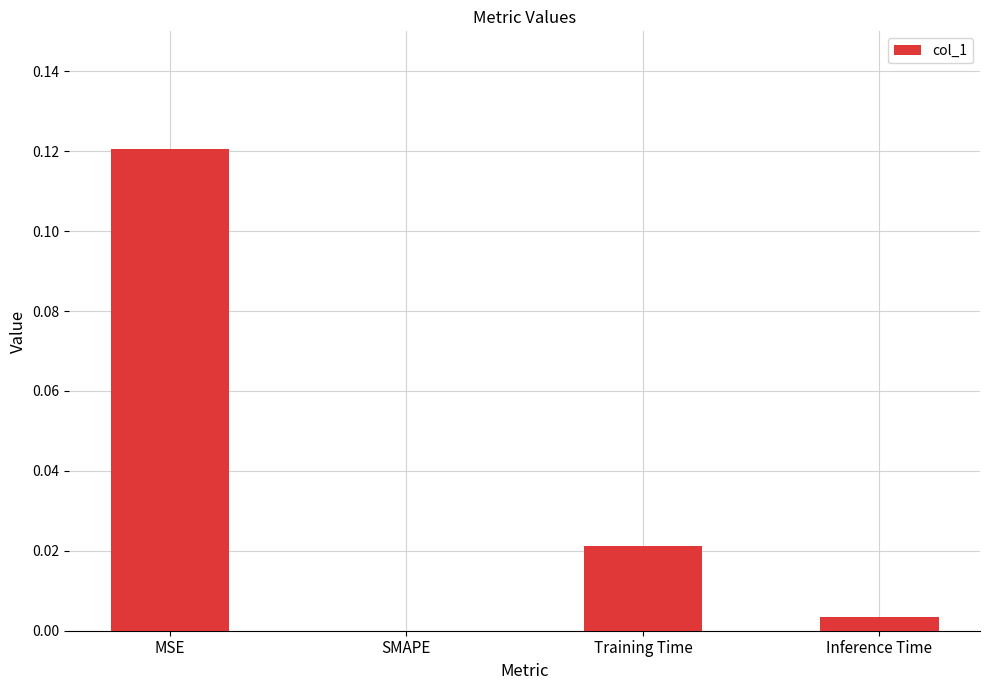

Which label corresponds to the largest value in the chart?

MSE